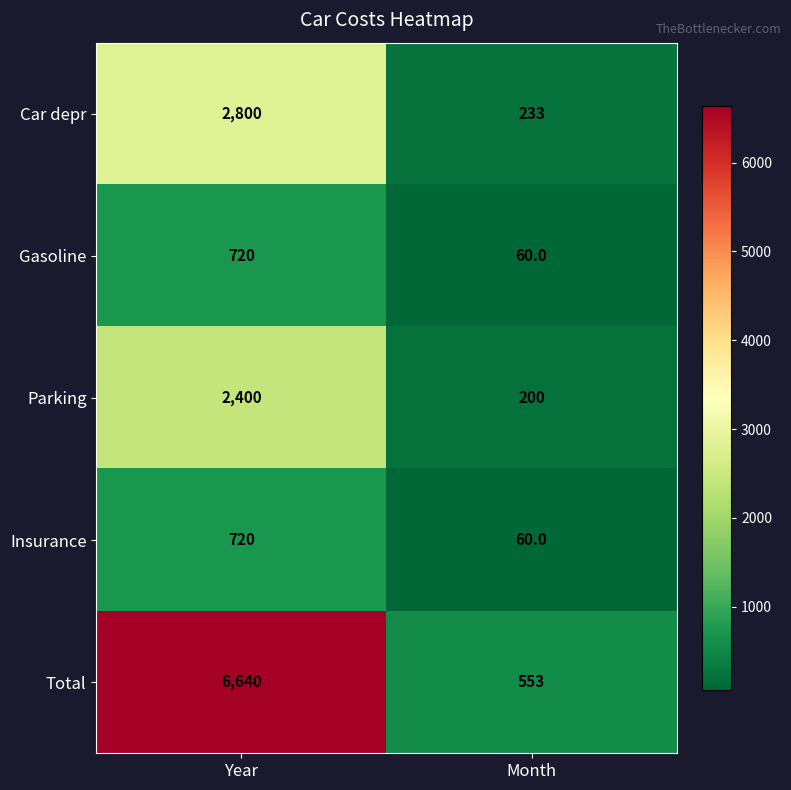

Which category has the highest value in the Parking series?

Year